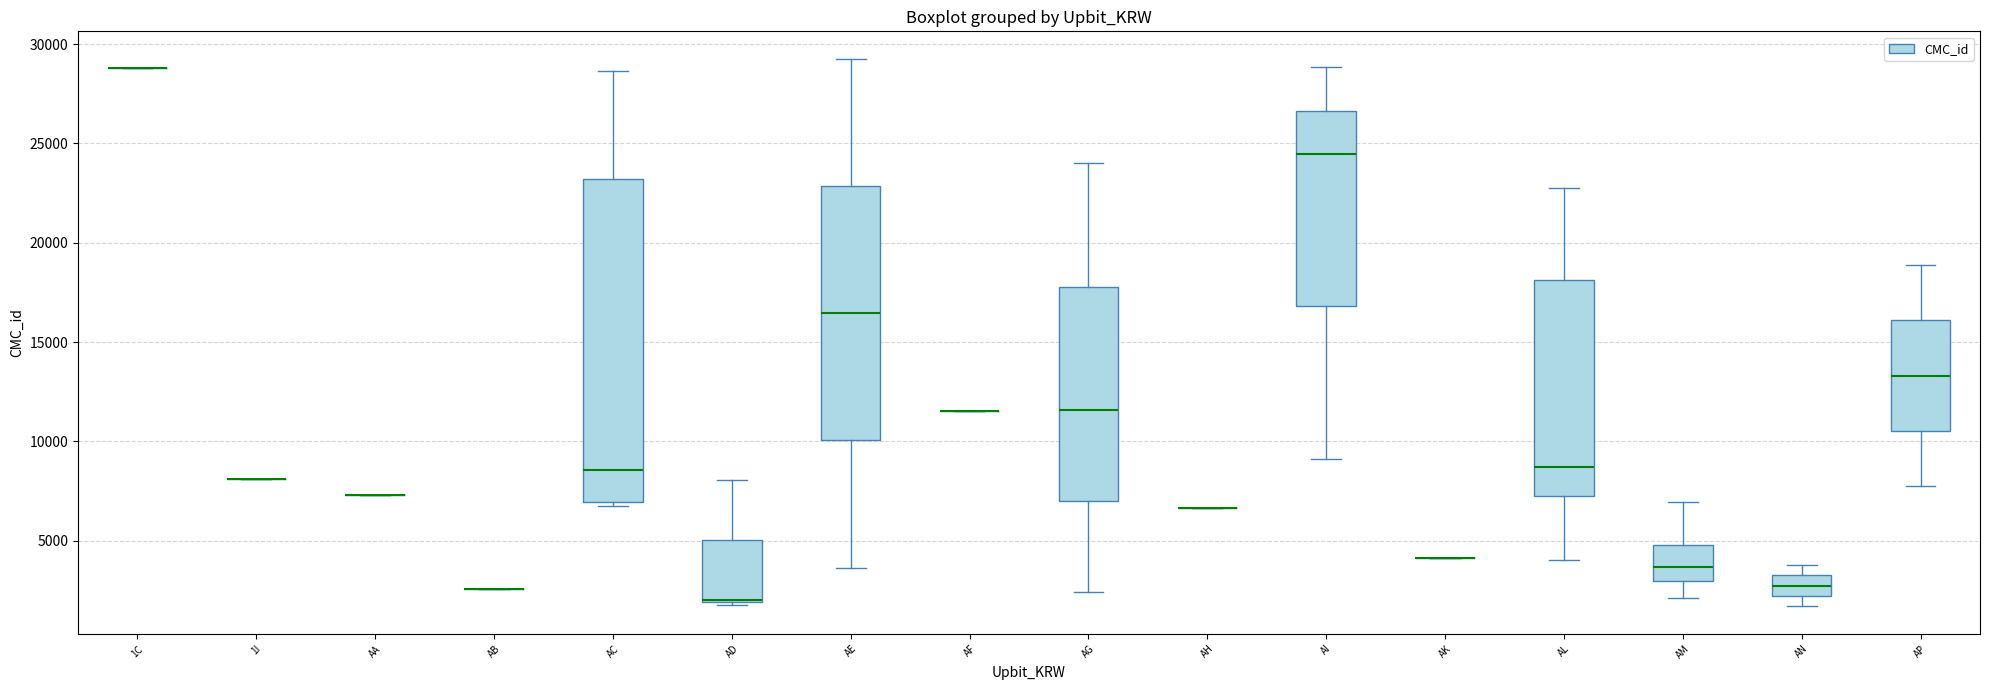

Reading left to right, read every box against the y-axis: the position of its median line, the range the box covers, and the ends of its whiskers. The values are not printed on the chart, so give them approximately, as read against the axis.

1C: box collapsed to a line at 29000, whiskers 29000 to 29000
1I: box collapsed to a line at 8000, whiskers 8000 to 8000
AA: box collapsed to a line at 7500, whiskers 7500 to 7500
AB: box collapsed to a line at 2500, whiskers 2500 to 2500
AC: median 8500, box 7000 to 23000, whiskers 7000 (just below the box's lower edge) to 28500
AD: median 2000 (drawn on the box's lower edge), box 2000 to 5000, whiskers 2000 to 8000
AE: median 16500, box 10000 to 23000, whiskers 3500 to 29500
AF: box collapsed to a line at 11500, whiskers 11500 to 11500
AG: median 11500, box 7000 to 18000, whiskers 2500 to 24000
AH: box collapsed to a line at 6500, whiskers 6500 to 6500
AI: median 24500, box 17000 to 26500, whiskers 9000 to 29000
AK: box collapsed to a line at 4000, whiskers 4000 to 4000
AL: median 8500, box 7000 to 18000, whiskers 4000 to 23000
AM: median 3500, box 3000 to 5000, whiskers 2000 to 7000
AN: median 2500, box 2000 to 3500, whiskers 1500 to 4000
AP: median 13500, box 10500 to 16000, whiskers 7500 to 19000